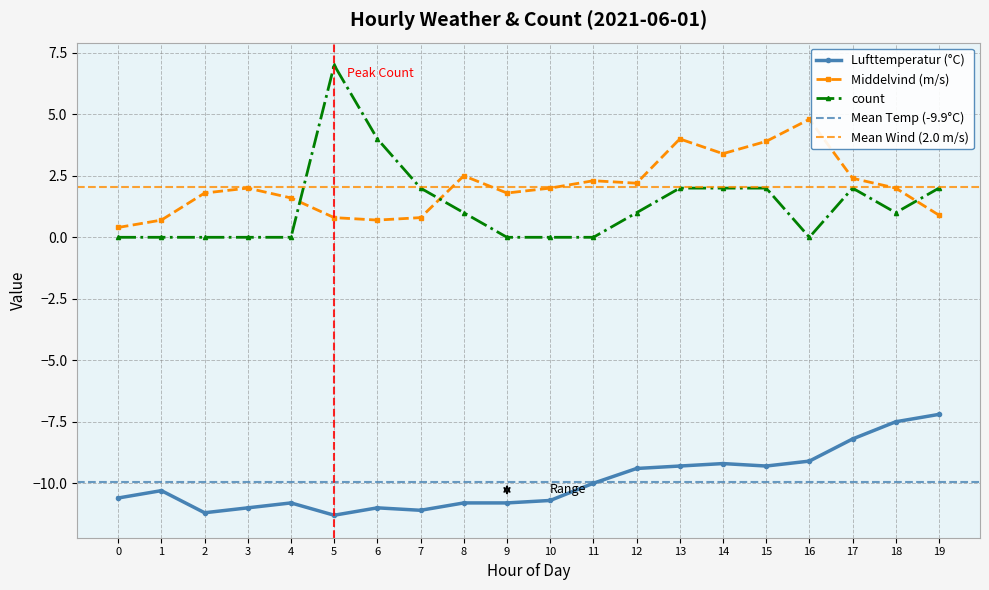

How many values in the Middelvind series exceed 2?

8